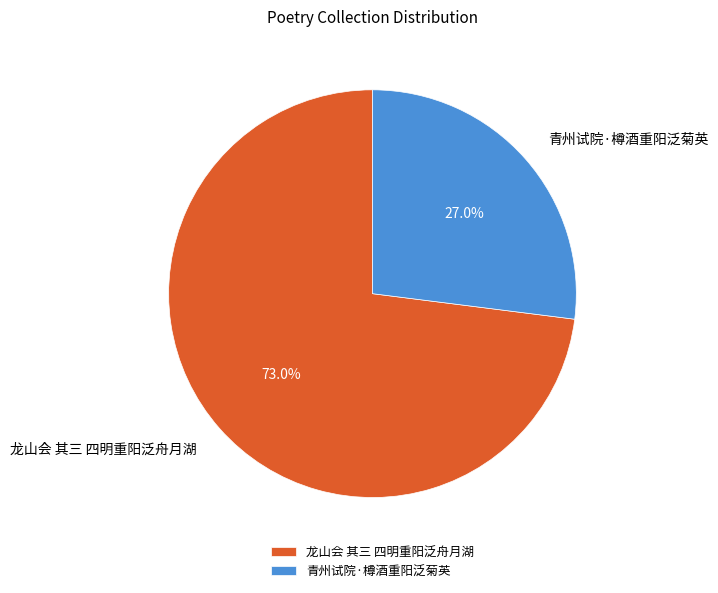

To the nearest percent, what is the combined percentage of 龙山会 其三 四明重阳泛舟月湖 and 青州试院·樽酒重阳泛菊英?

100%